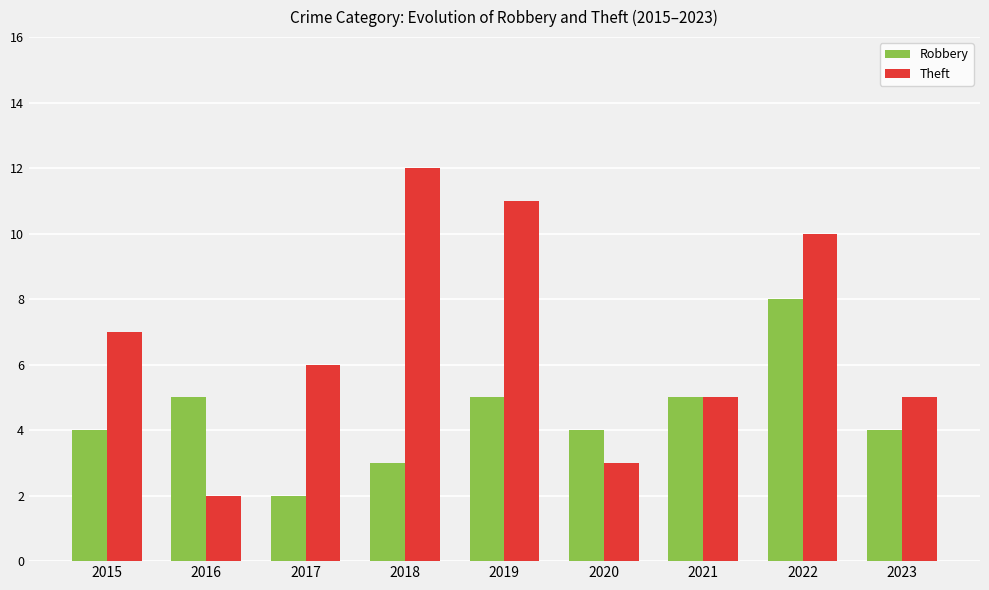

At which category does the chart reach its peak across all series?

2018